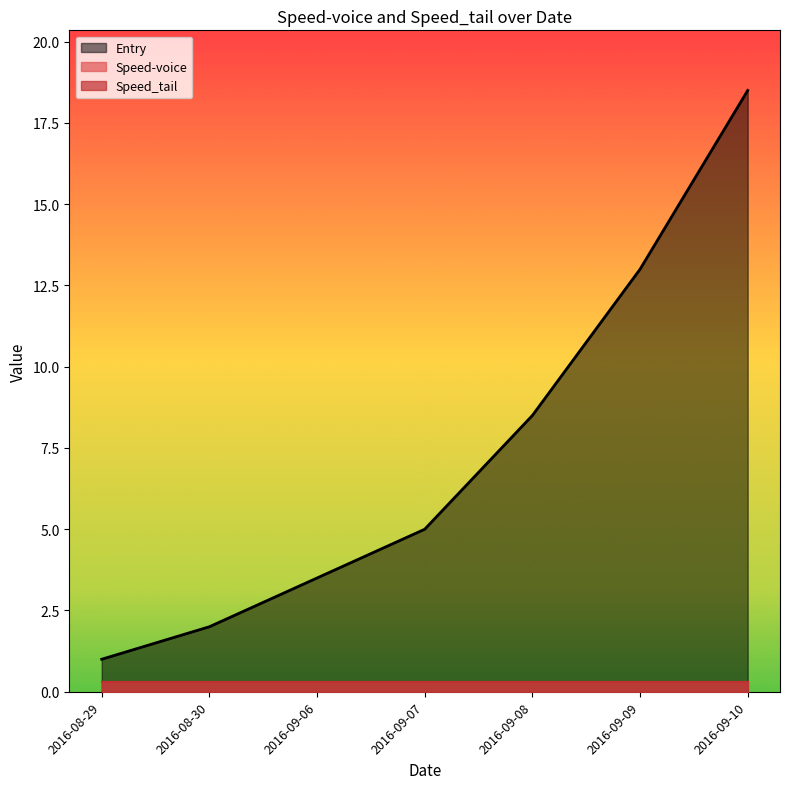

Which has a higher value, 2016-09-08 or 2016-09-08?

2016-09-08